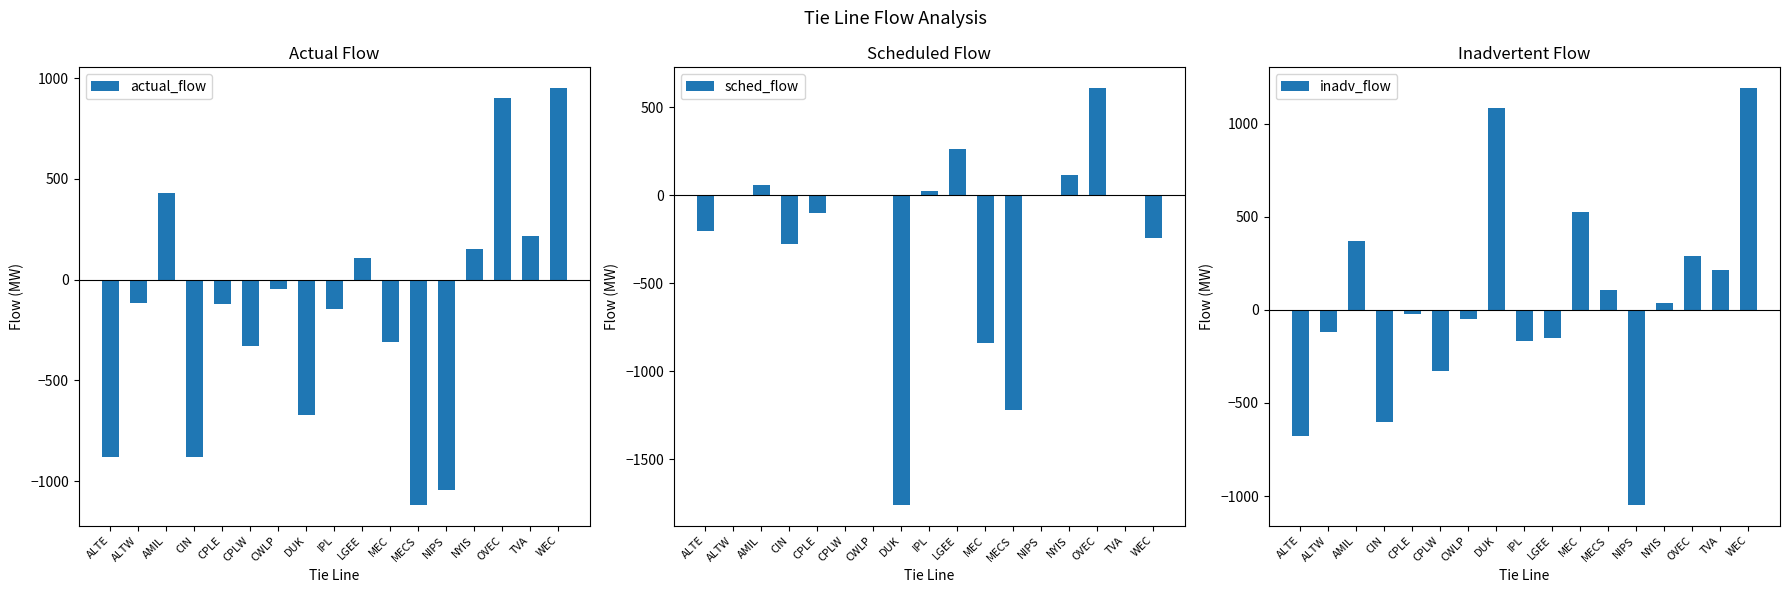

Is the value of sched_flow at CWLP greater than the value of inadv_flow at NYIS?

No